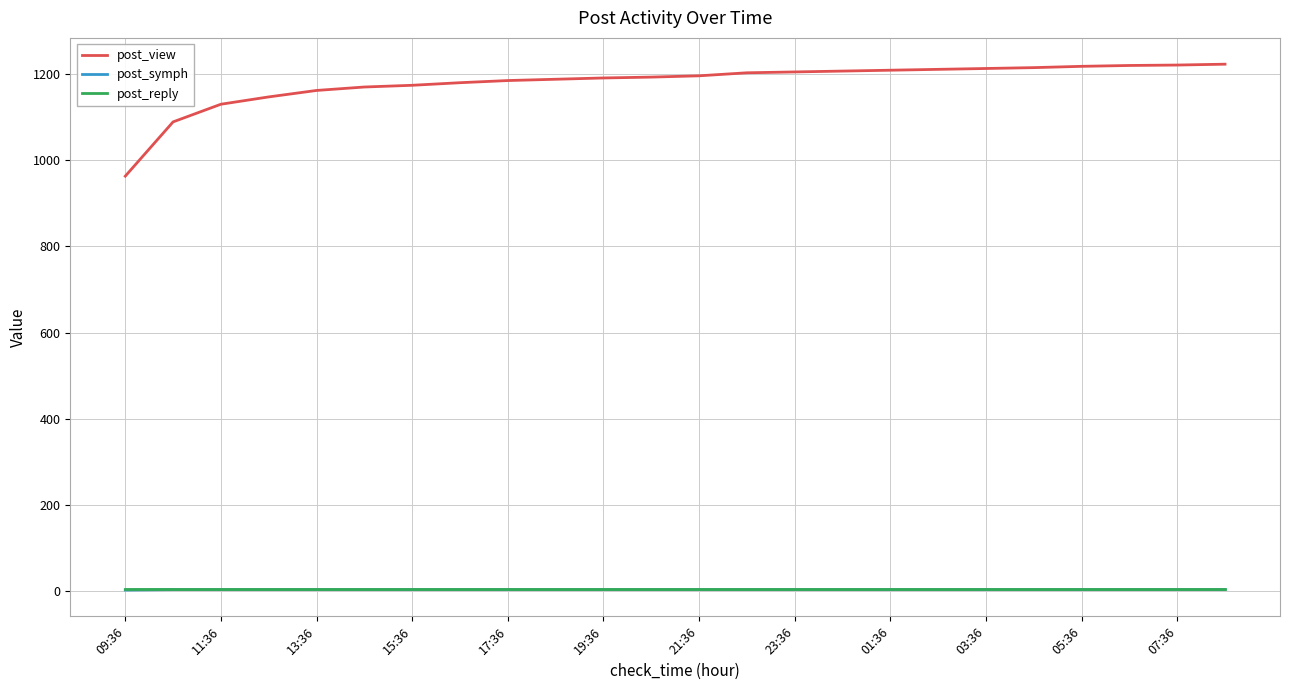

What is the maximum value shown in the chart?

1223